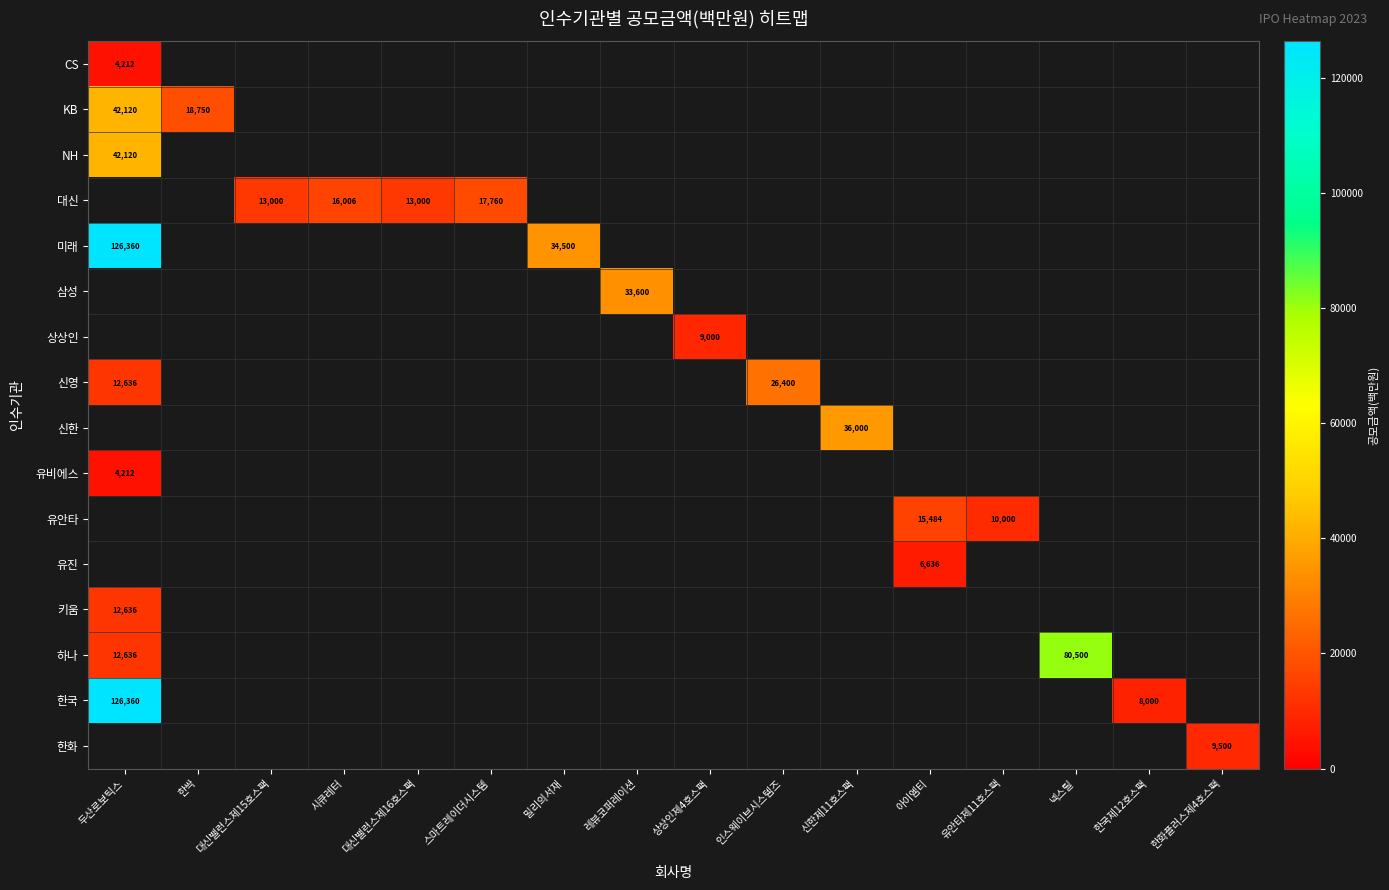

Which has a higher value, 한화플러스제4호스팩 or 아이엠티?

아이엠티